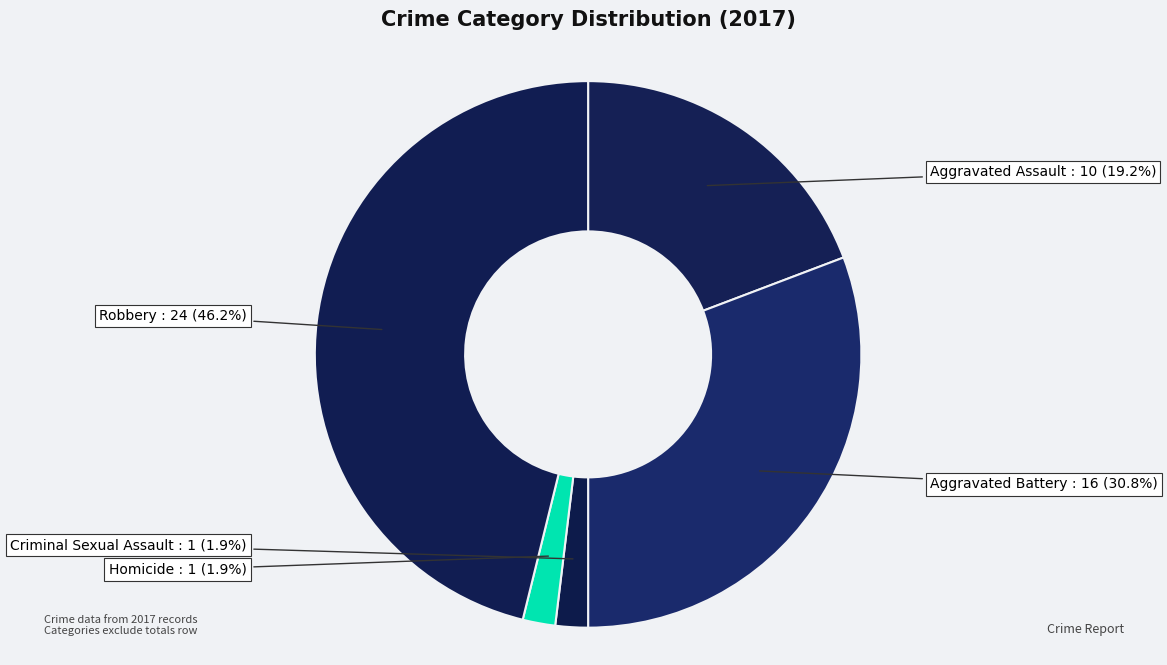

Count the number of slices in the pie.

5